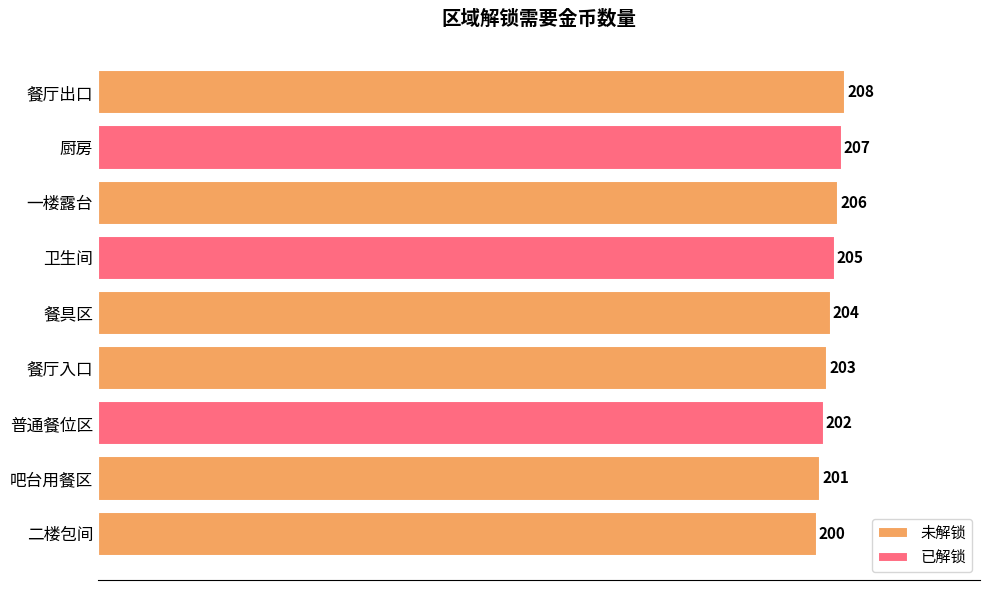

What is the maximum value for 未解锁?

208